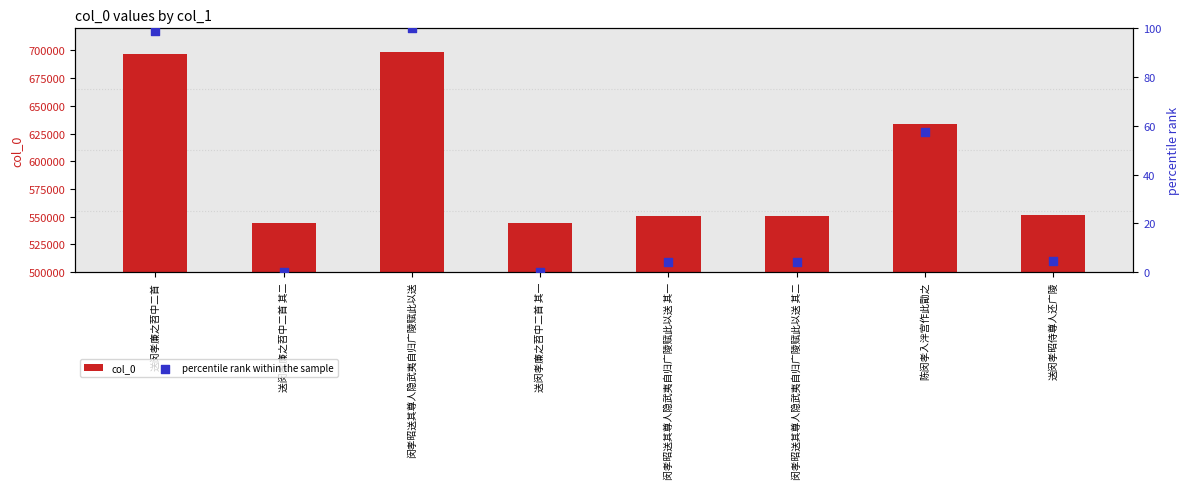

Which series has the largest Y range (max minus min)?

col_0